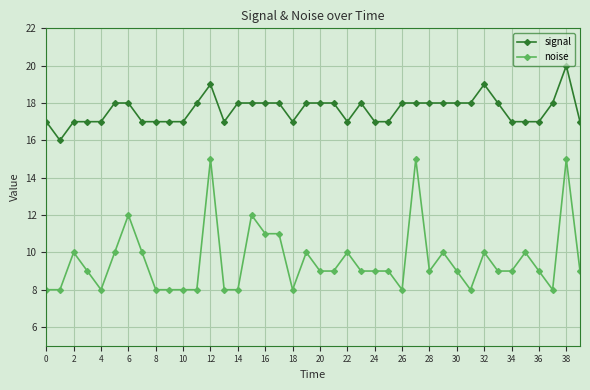

How many lines are shown in the chart?

2